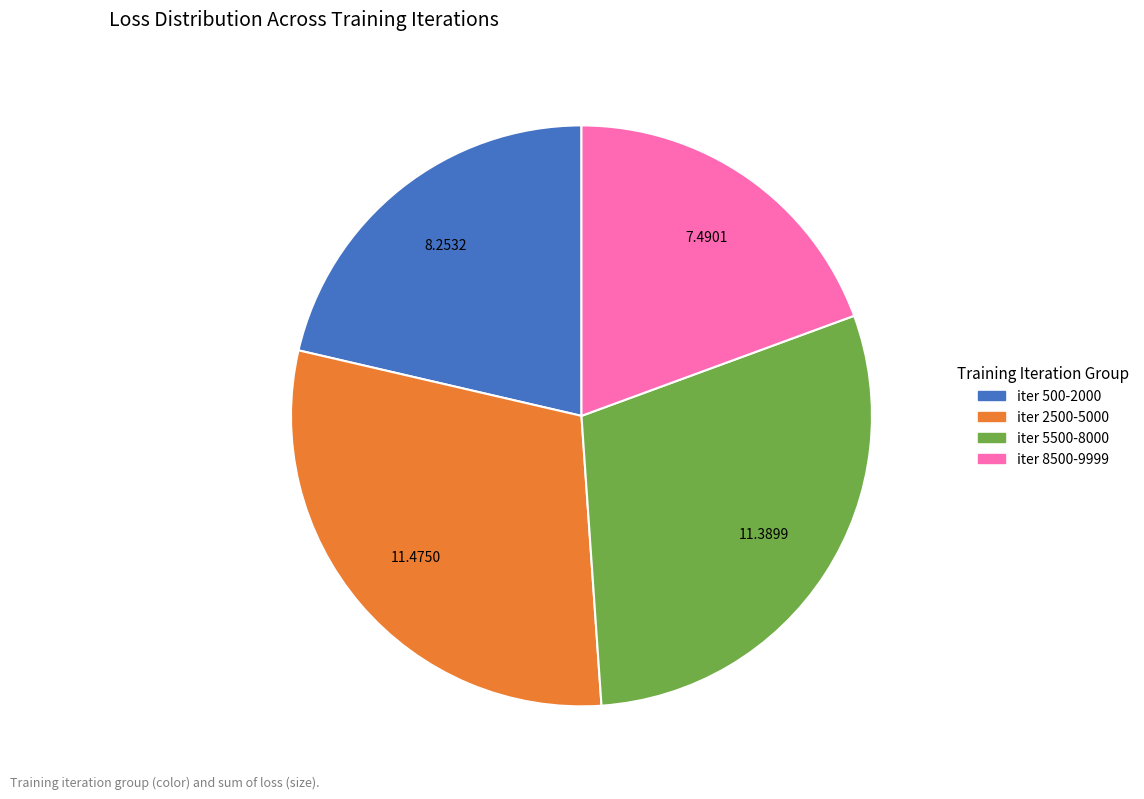

Is there a majority slice in this chart?

No